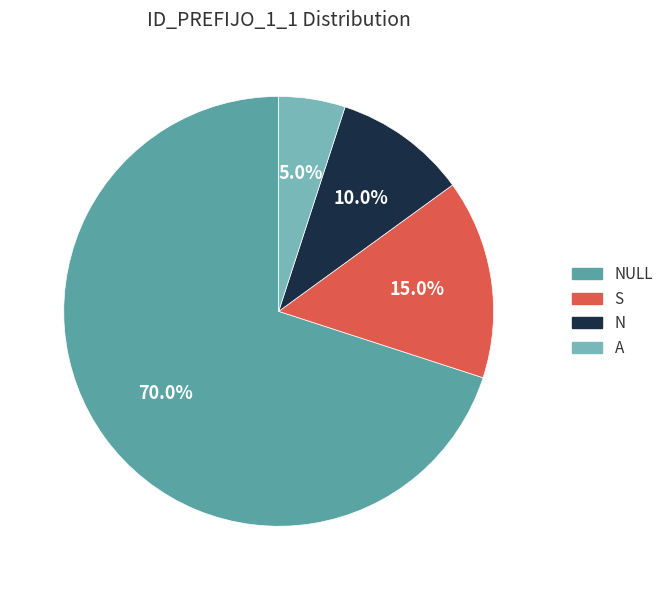

Is there a majority slice in this chart?

Yes